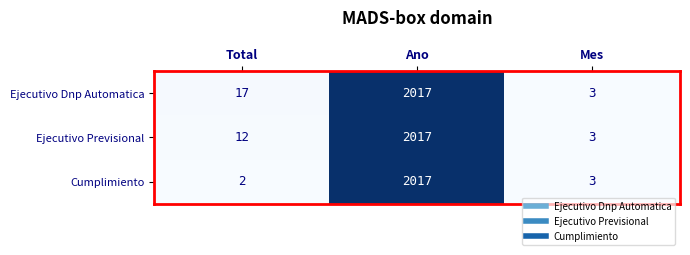

The value of Ejecutivo Dnp Automatica at Mes is 4. True or false?

False